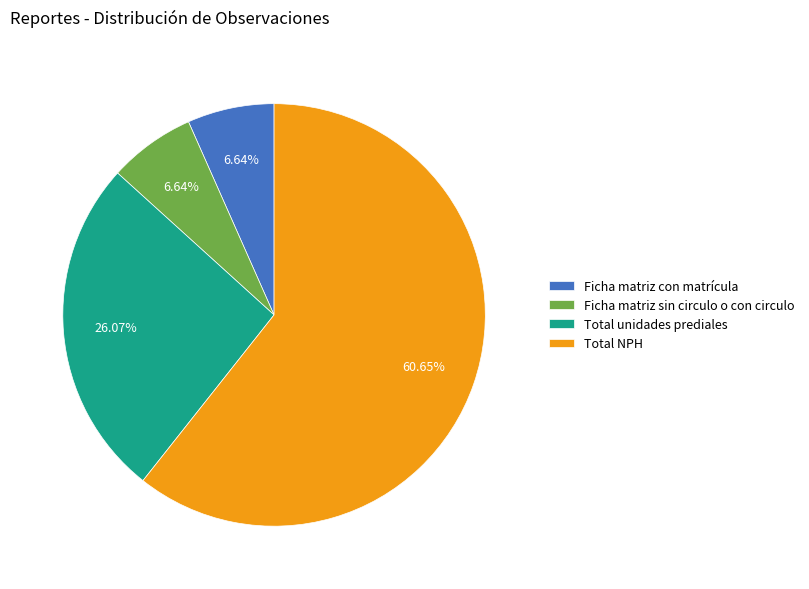

How many slices are in this pie chart?

4